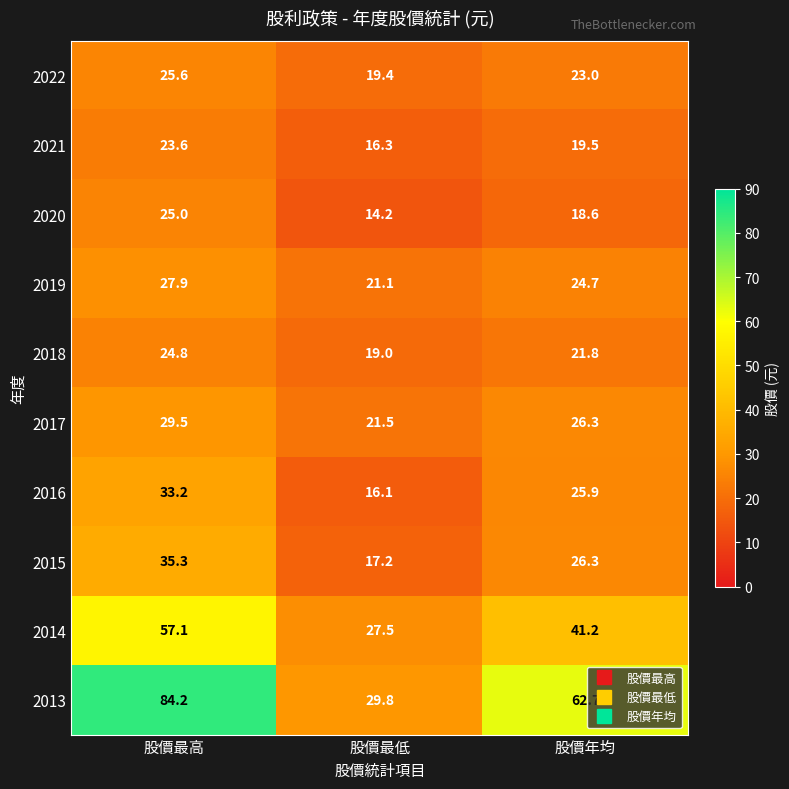

How many series are shown in this chart?

10